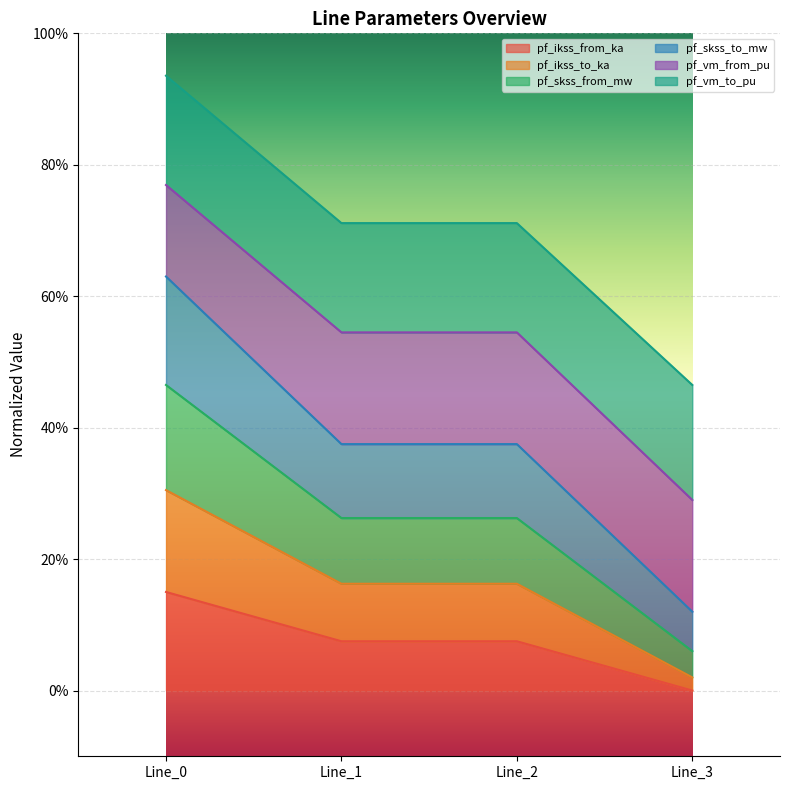

At which label is pf_ikss_from_ka closest to 7?

Line_1